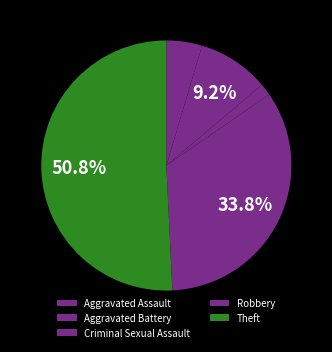

How many segments does this pie chart have?

5